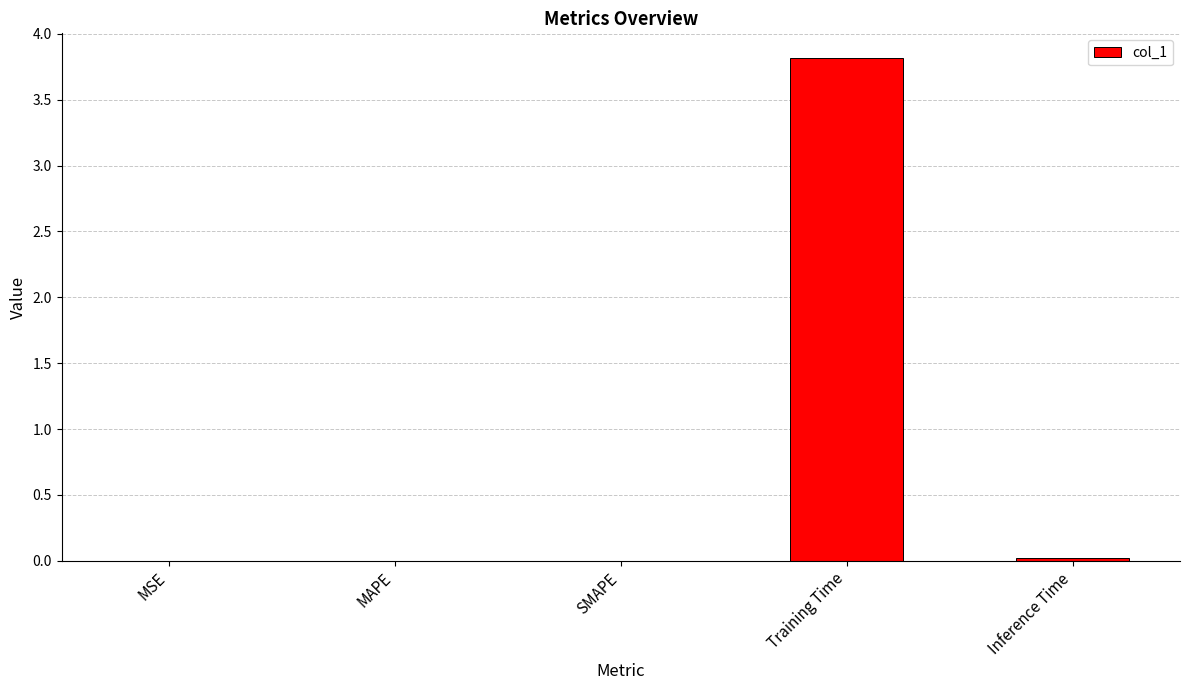

Is it true that the value at Training Time is 6.3?

False